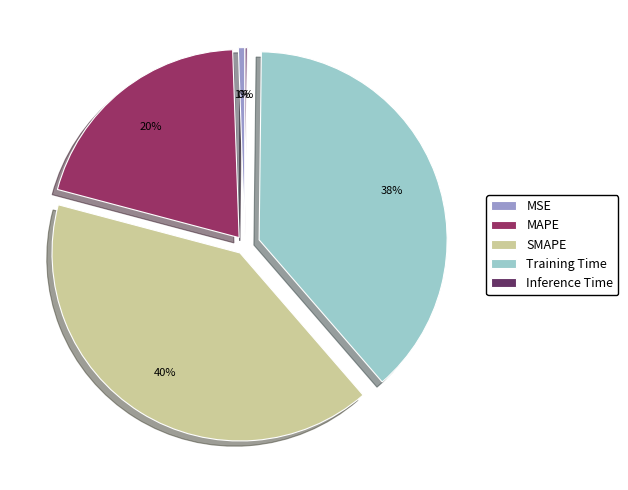

To the nearest percent, what is the combined percentage of Training Time and MAPE?

59%